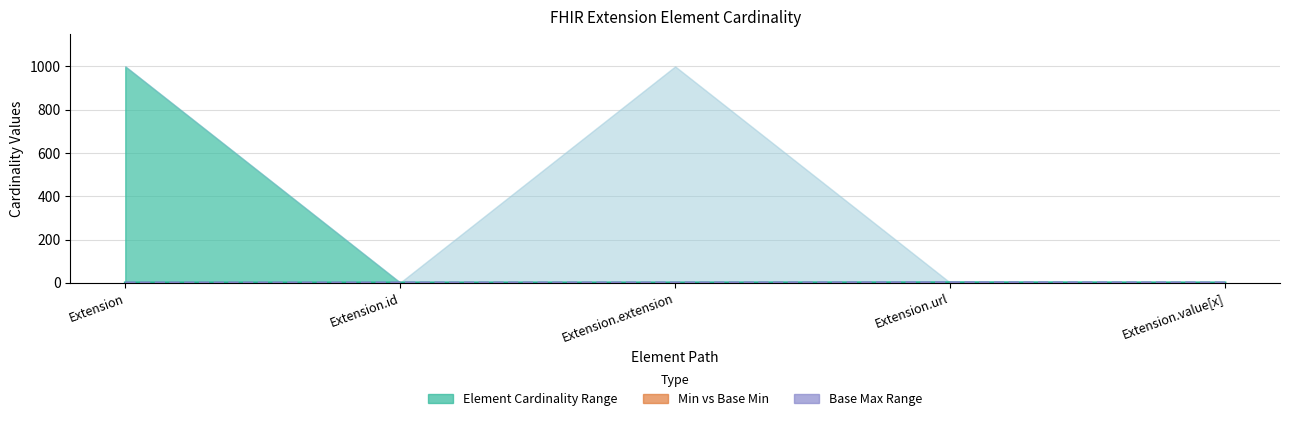

At which label does Min reach its peak?

Extension.url